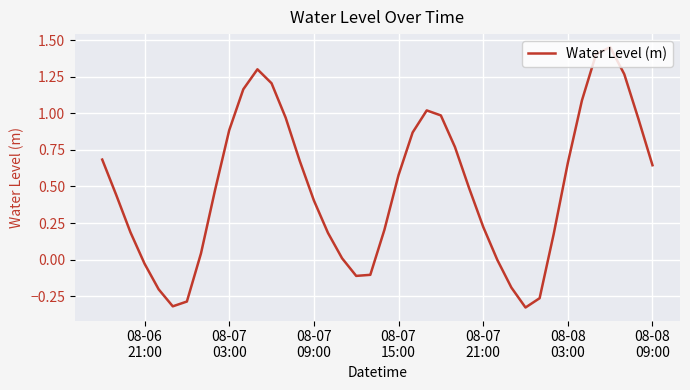

How many lines are shown in the chart?

1